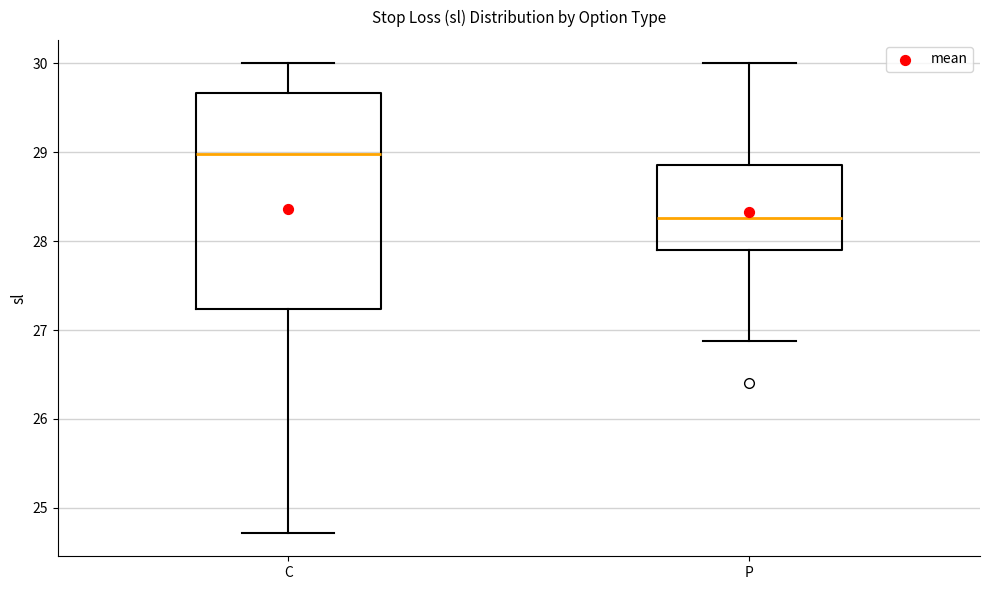

Where does the upper whisker of the box for C end on the y-axis? The values are not printed on the chart, so give them approximately, as read against the axis.

30.0